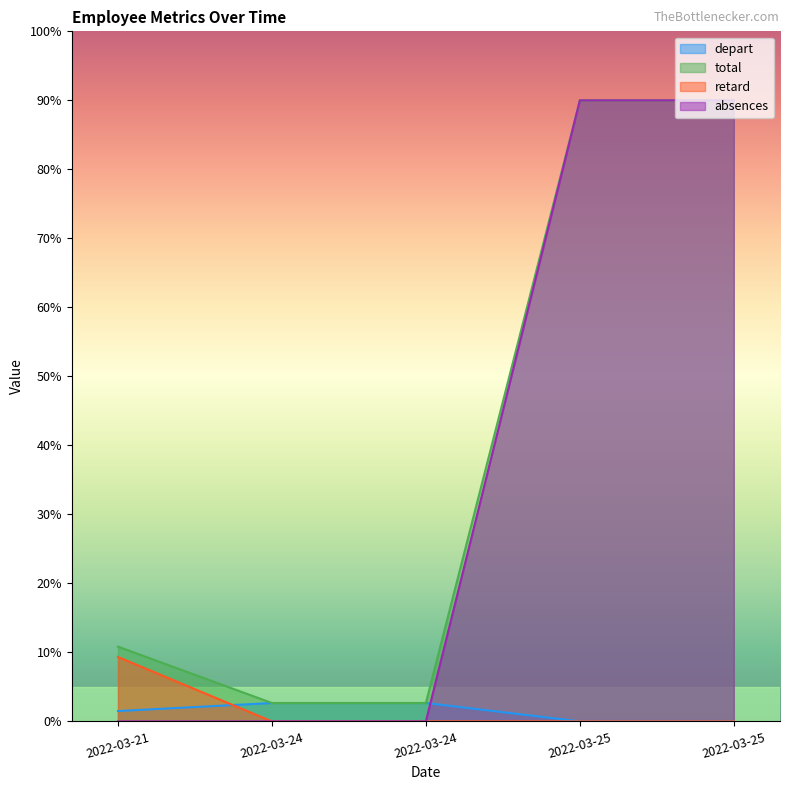

True or false: absences and depart cross at least once.

True